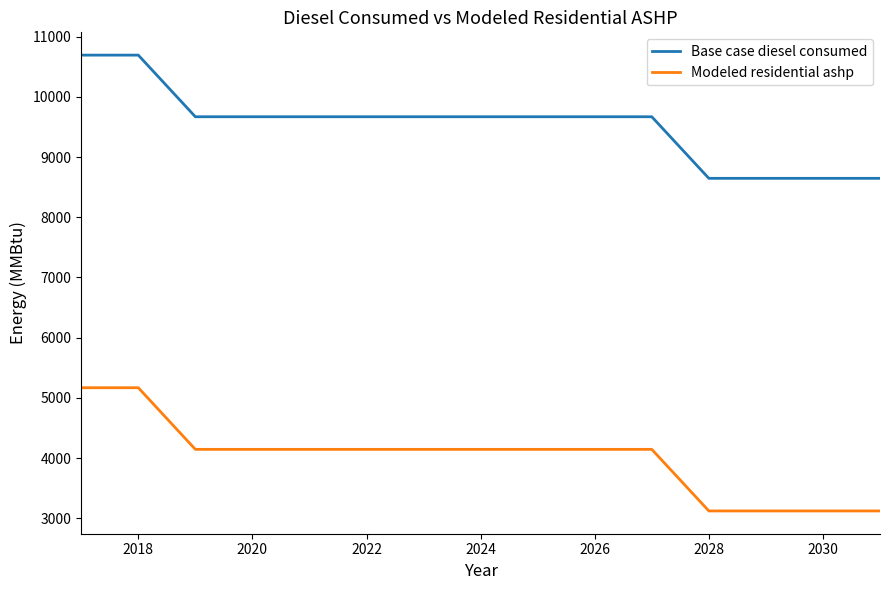

What are all the series names shown in the legend?

Base case diesel consumed, Modeled residential ashp